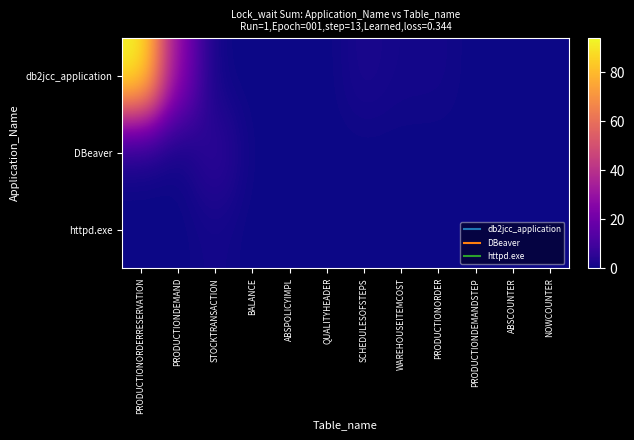

Count the number of categories in the chart.

12